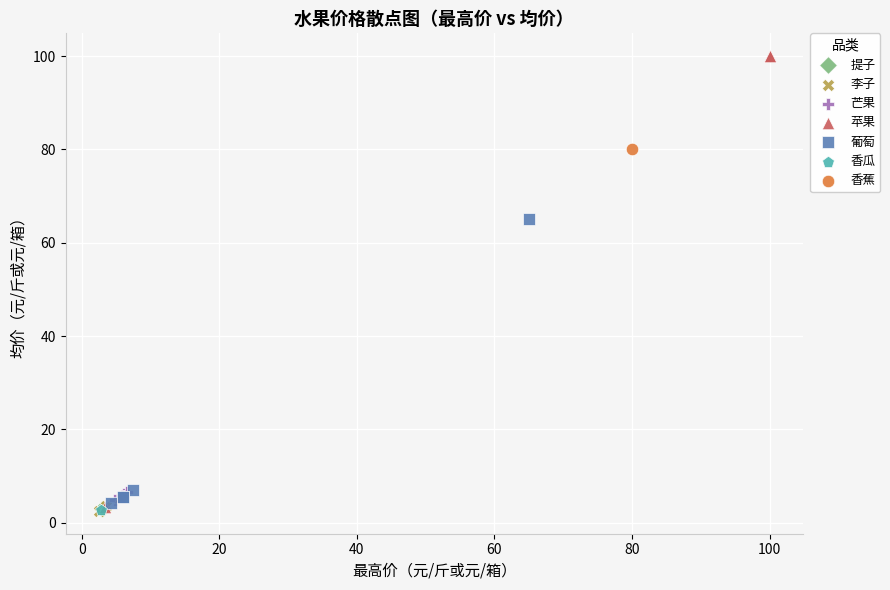

What are all the series names shown in the legend?

提子, 李子, 芒果, 苹果, 葡萄, 香瓜, 香蕉